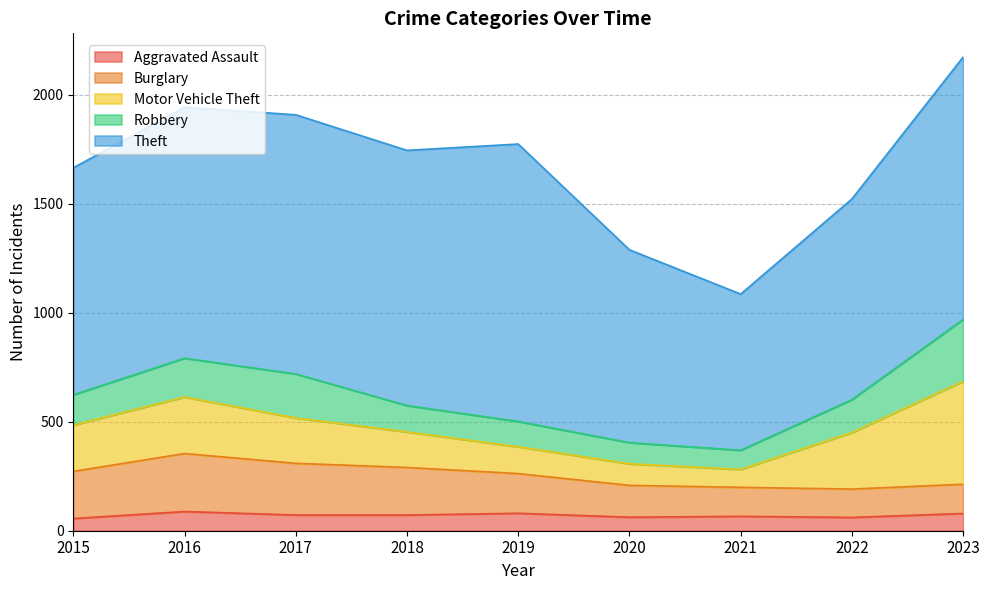

True or false: Motor Vehicle Theft and Aggravated Assault cross at least once.

False